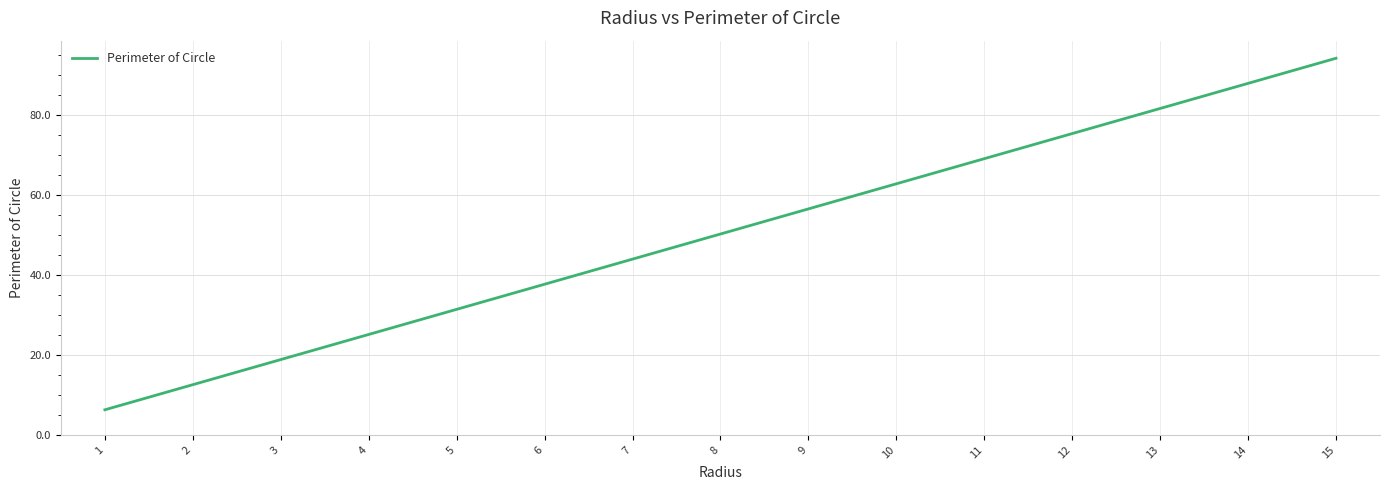

How many lines are shown in the chart?

1